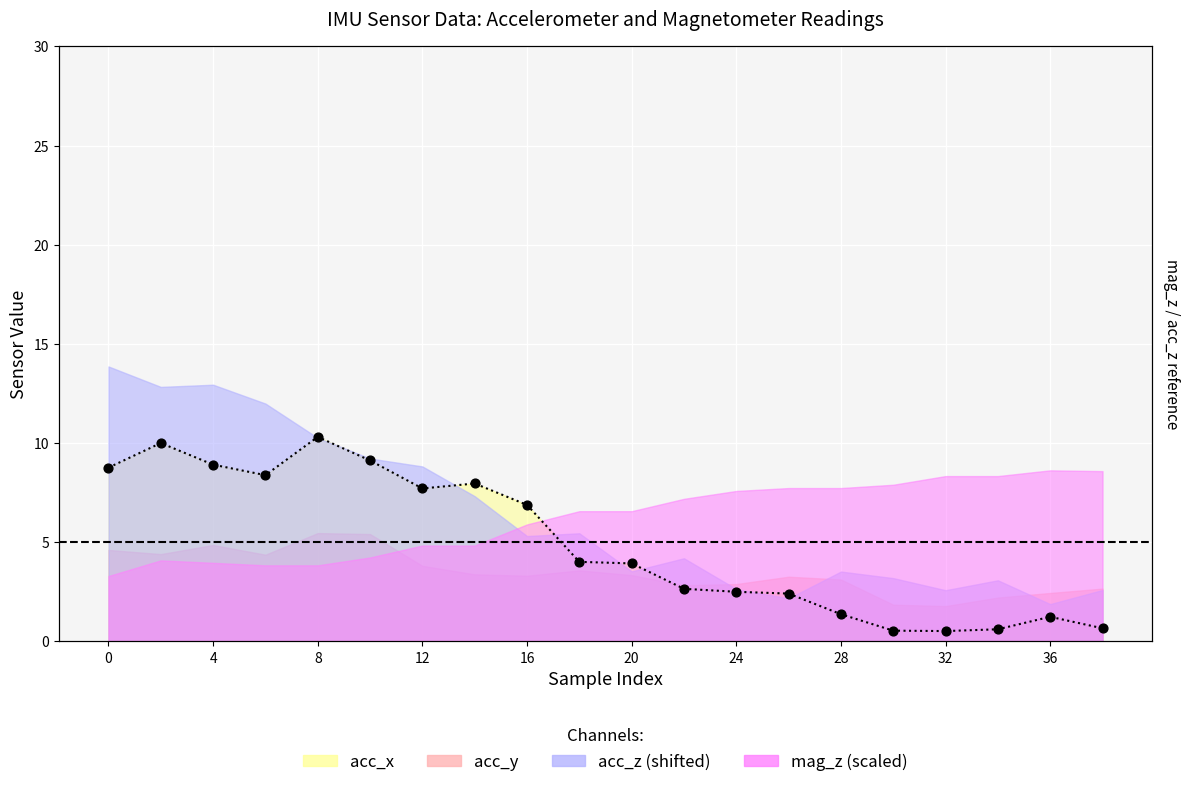

What is the change in value from 8 to 16?

-3.4